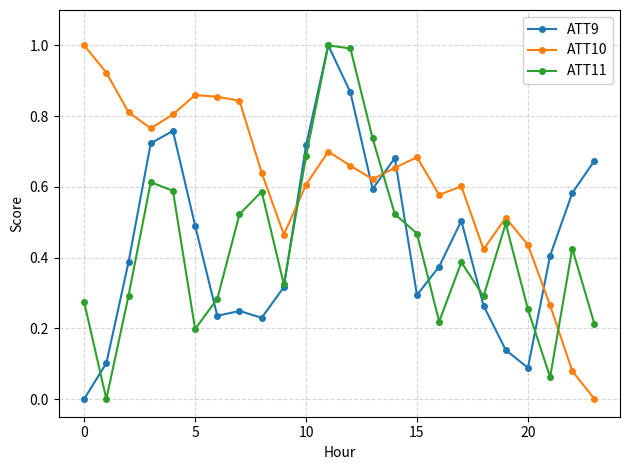

After their last crossing, which series has the higher values: ATT9 or ATT10?

ATT9